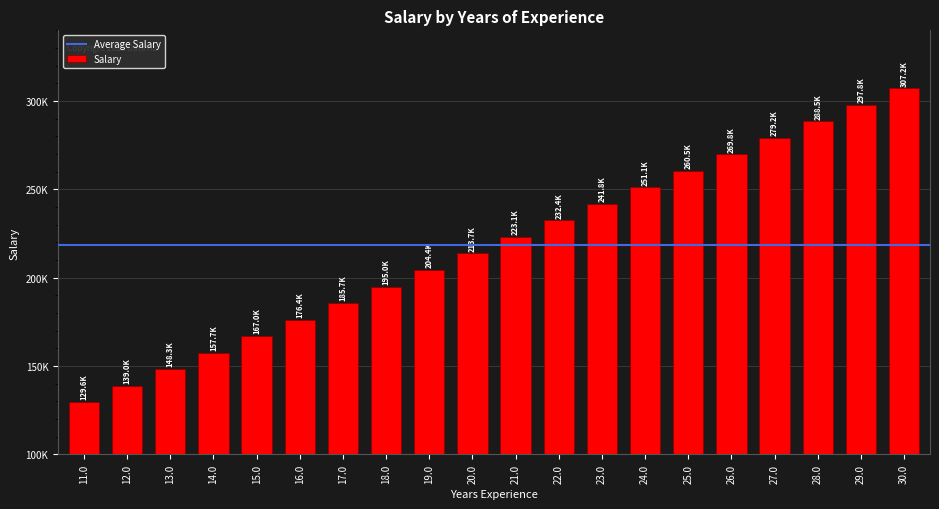

At which label does the data first exceed 223080?

21.0